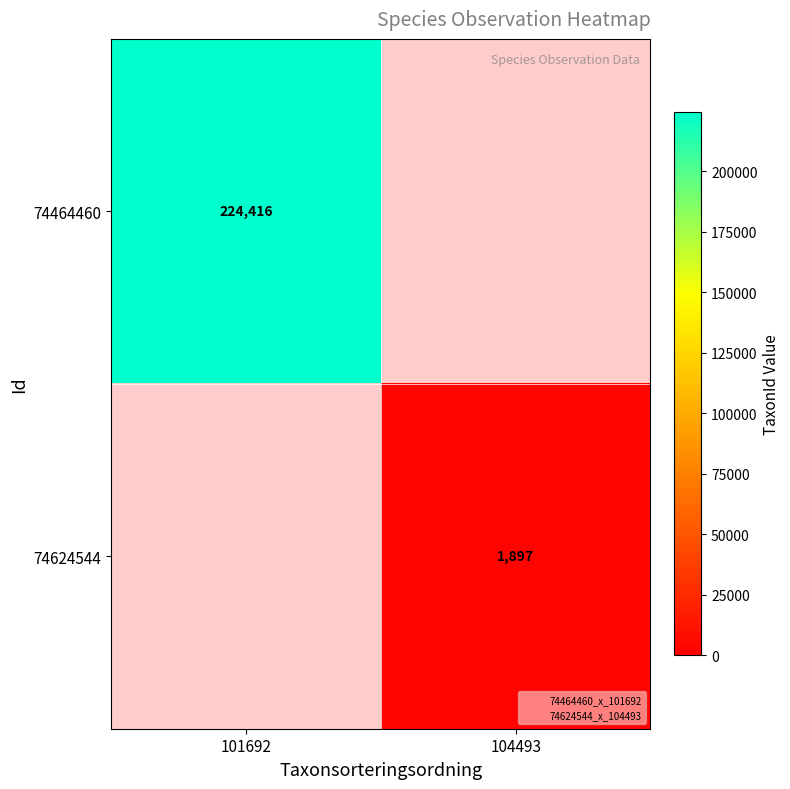

At which label is 74464460 closest to 224416?

101692